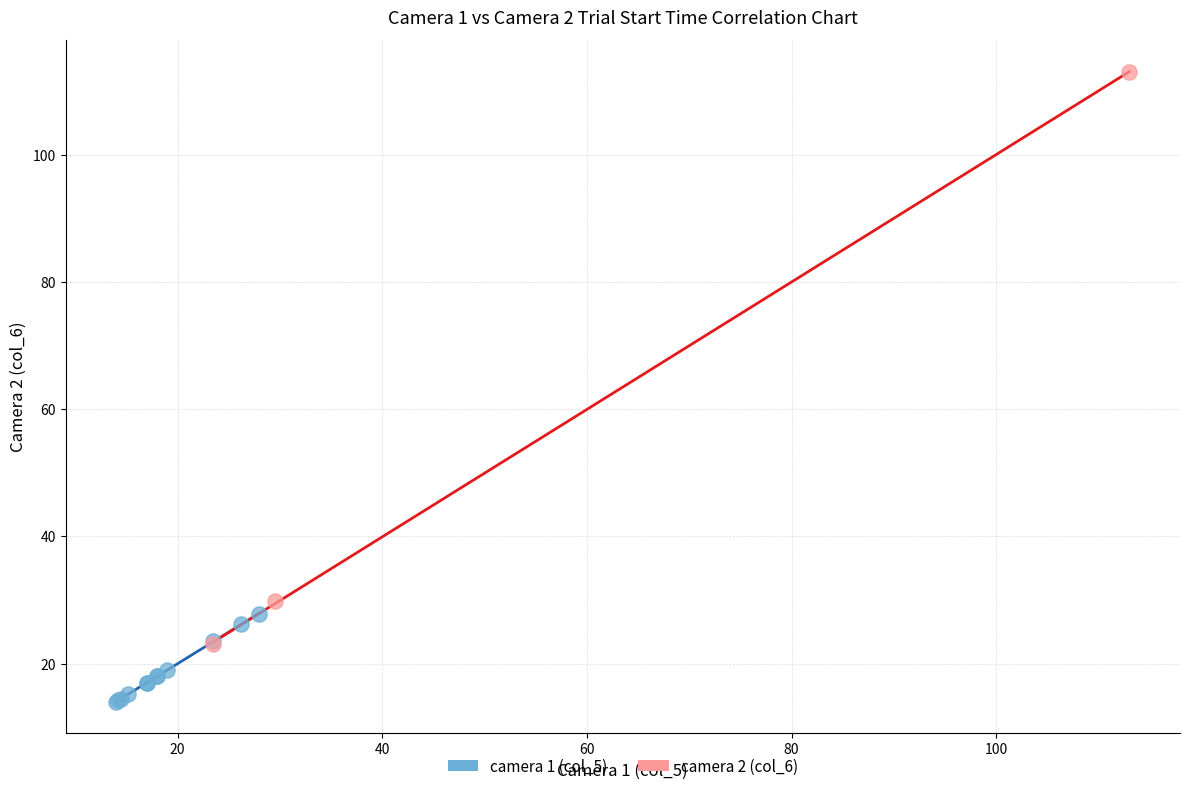

Which series has the widest spread of Y values?

camera 2 (col_6)